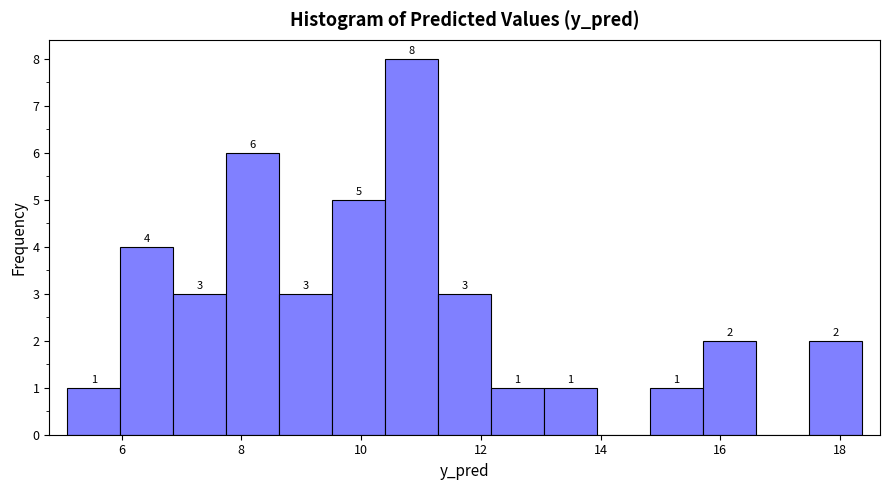

Which range on the x-axis has the tallest bar?

10.4 to 11.2